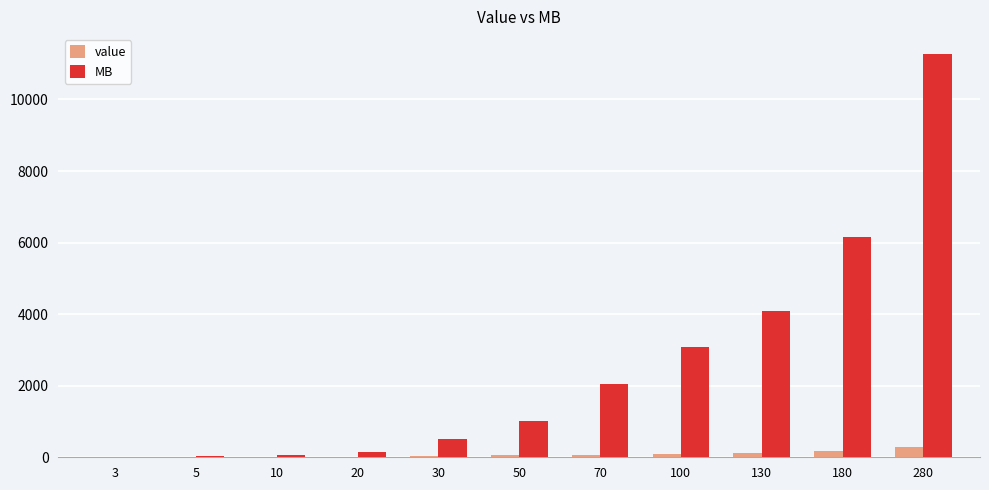

Which series has the largest total across all categories?

MB